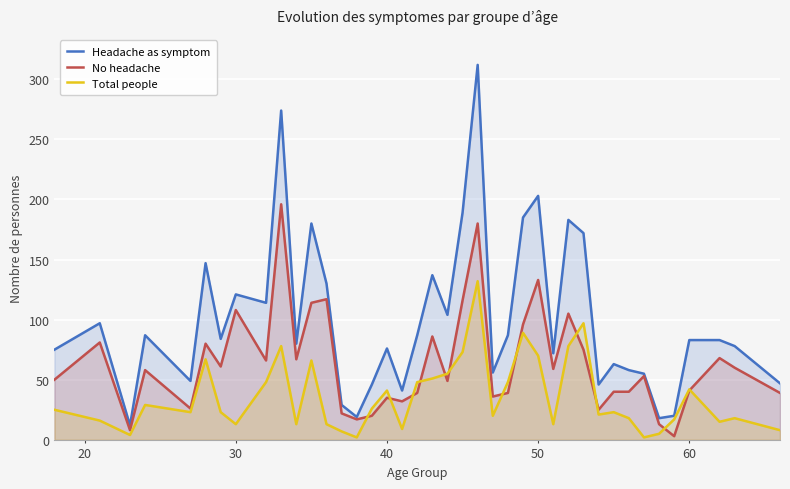

Which series has the largest range (max minus min)?

Headache as symptom